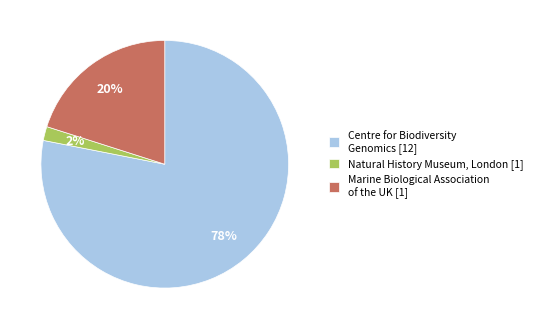

How many segments does this pie chart have?

3